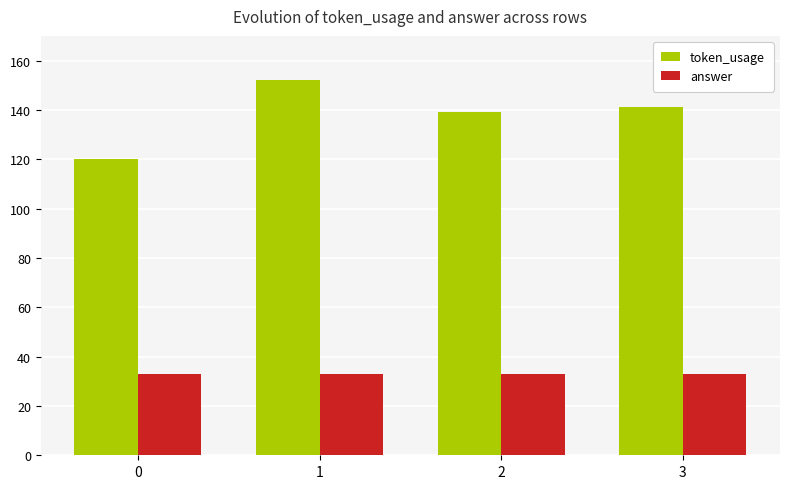

The token_usage series shows 152 at 1. True or false?

True